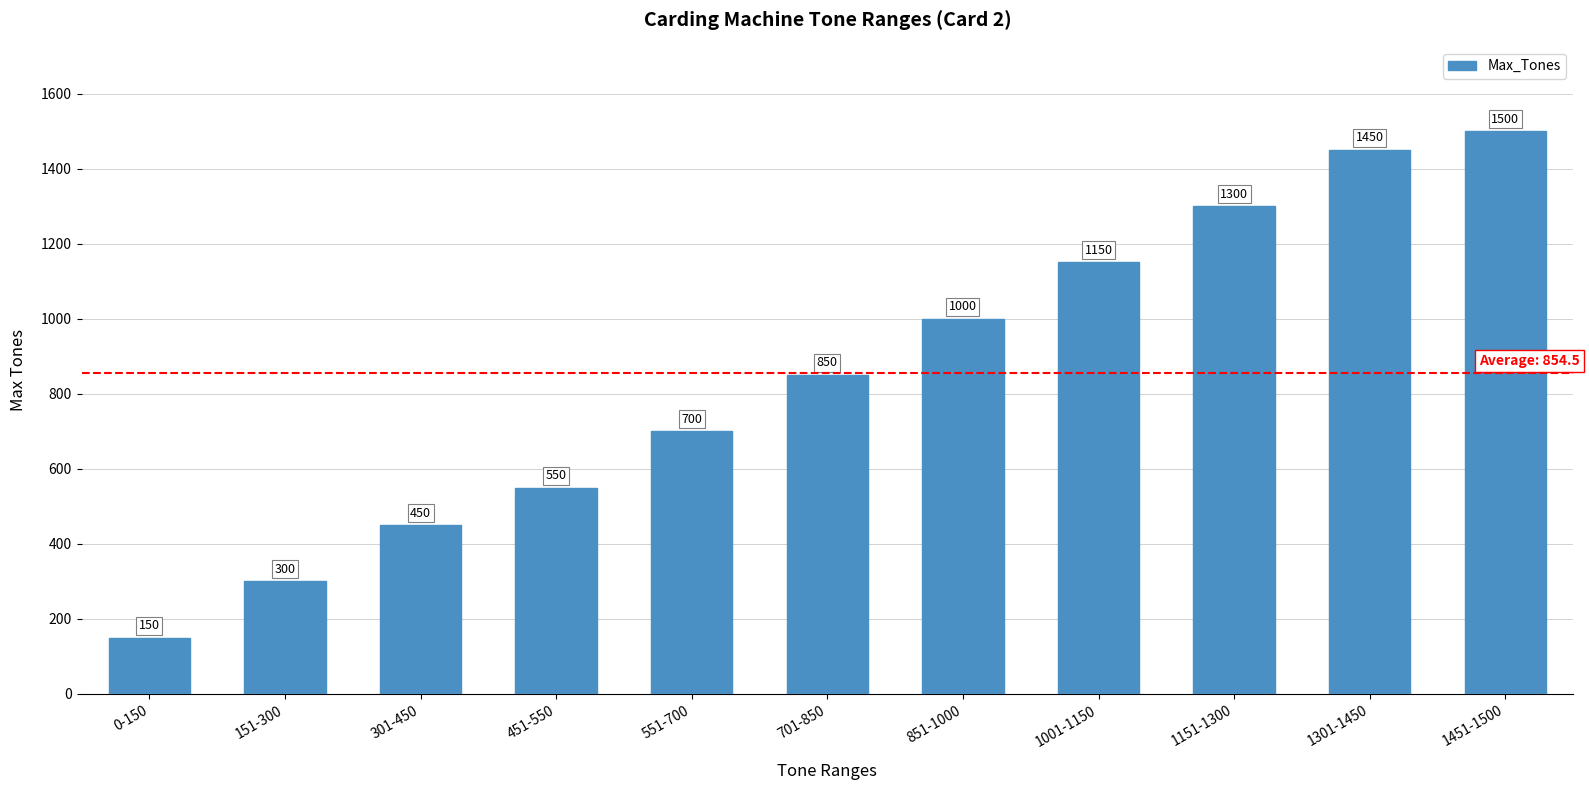

Reading right to left, extract all data points from this chart.

1451-1500=1500	1301-1450=1450	1151-1300=1300	1001-1150=1150	851-1000=1000	701-850=850	551-700=700	451-550=550	301-450=450	151-300=300	0-150=150